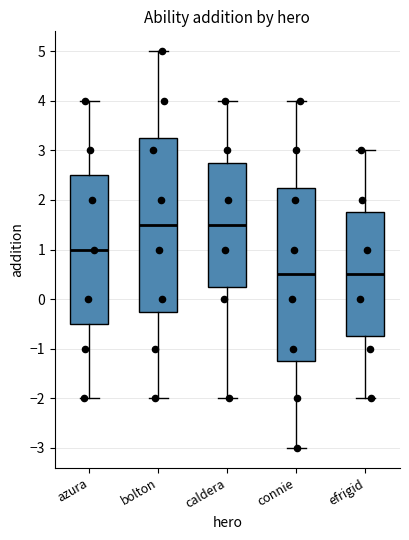

Reading left to right, read every box against the y-axis: the position of its median line, the range the box covers, and the ends of its whiskers. The values are not printed on the chart, so give them approximately, as read against the axis.

azura: median 1.0, box -0.5 to 2.5, whiskers -2.0 to 4.0
bolton: median 1.5, box -0.2 to 3.3, whiskers -2.0 to 5.0
caldera: median 1.5, box 0.3 to 2.8, whiskers -2.0 to 4.0
connie: median 0.5, box -1.2 to 2.3, whiskers -3.0 to 4.0
efrigid: median 0.5, box -0.7 to 1.8, whiskers -2.0 to 3.0